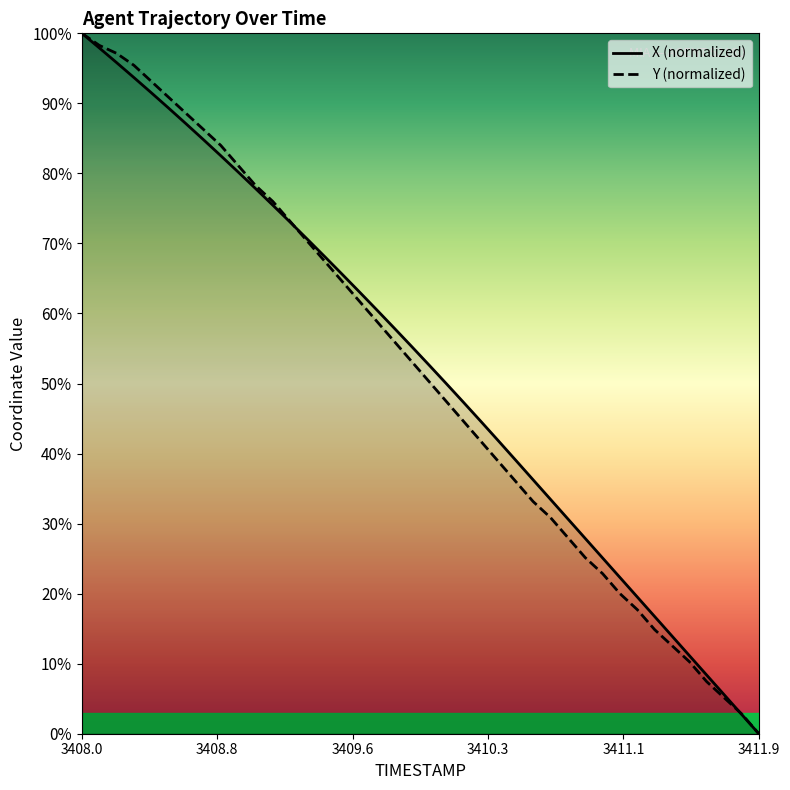

What is the maximum value for X?

100.0